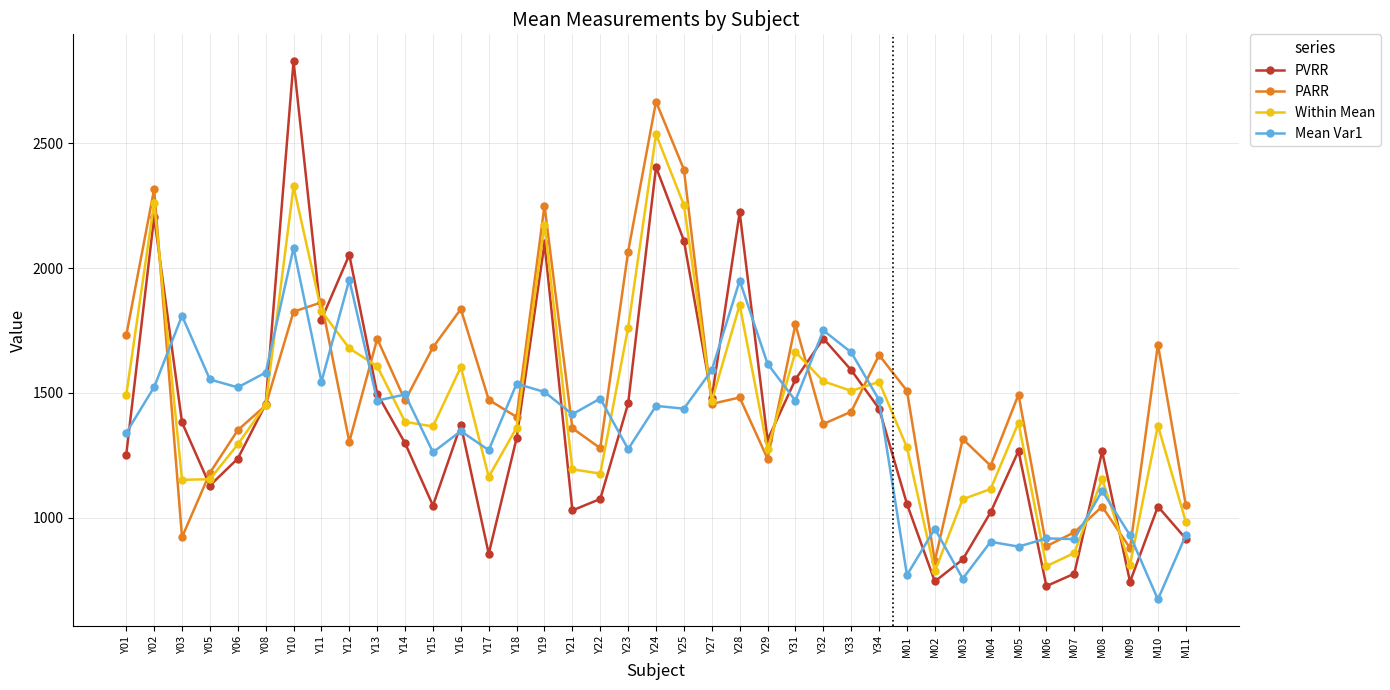

List the series in order of their peak value, lowest first.

Mean Var1, Within Mean, PARR, PVRR